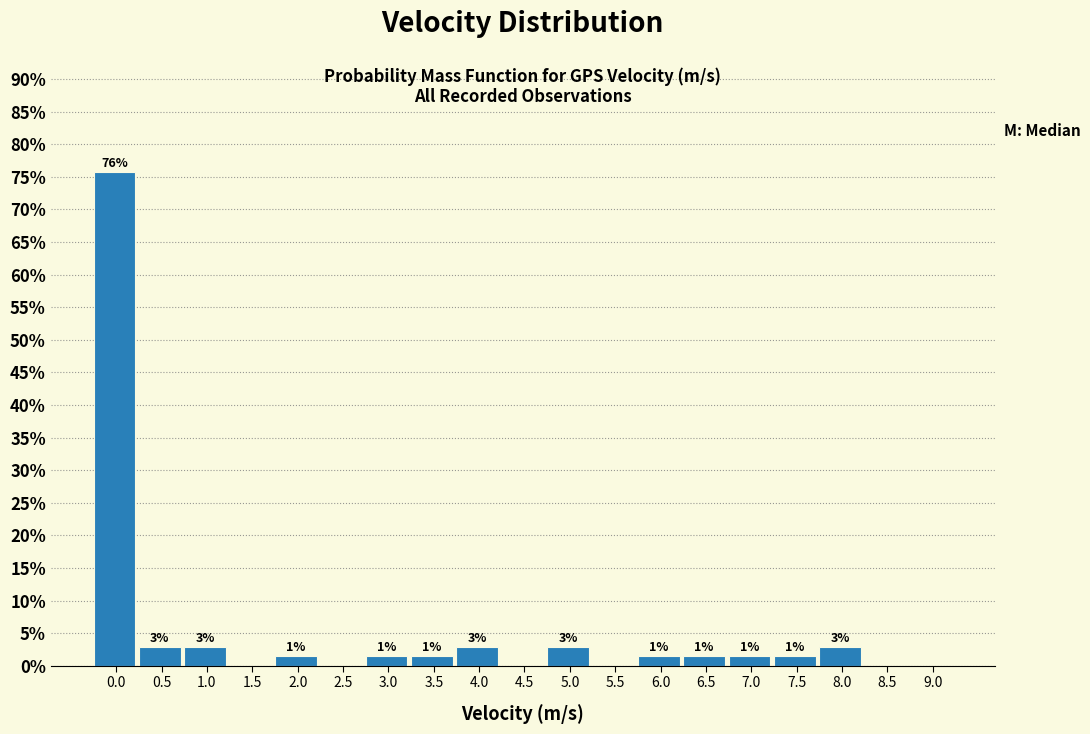

Are the bars horizontal?

No